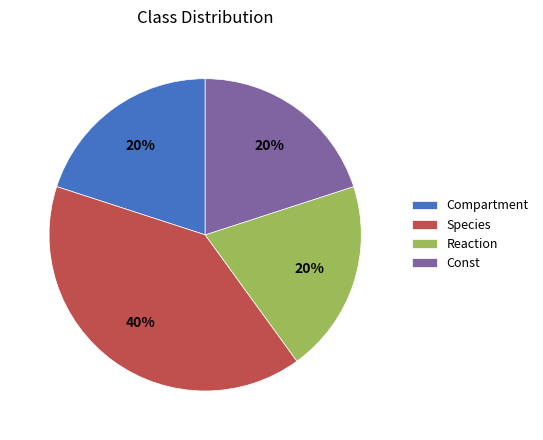

Is there a majority slice in this chart?

No